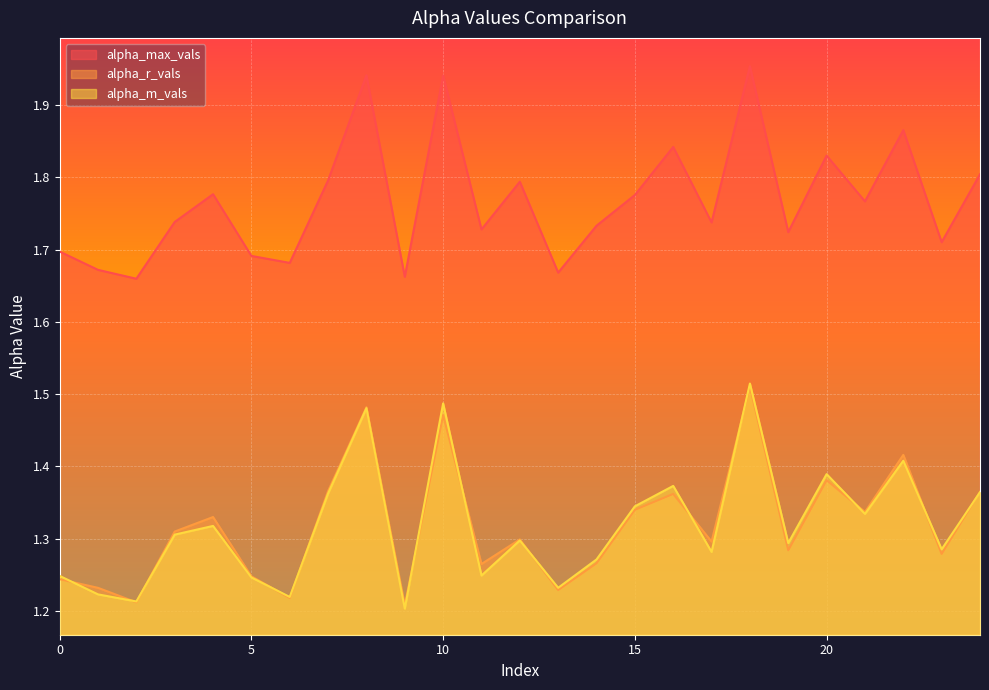

True or false: alpha_max_vals and alpha_r_vals cross at least once.

False